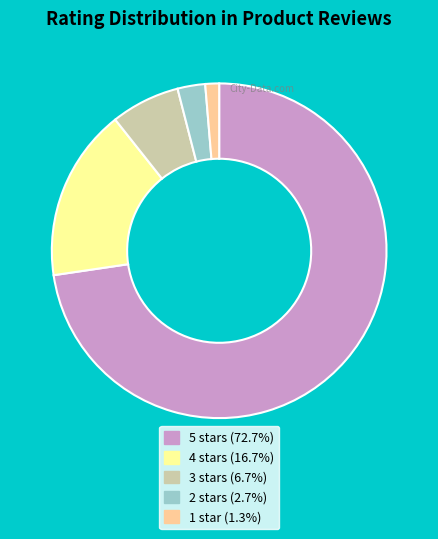

How many segments does this pie chart have?

5